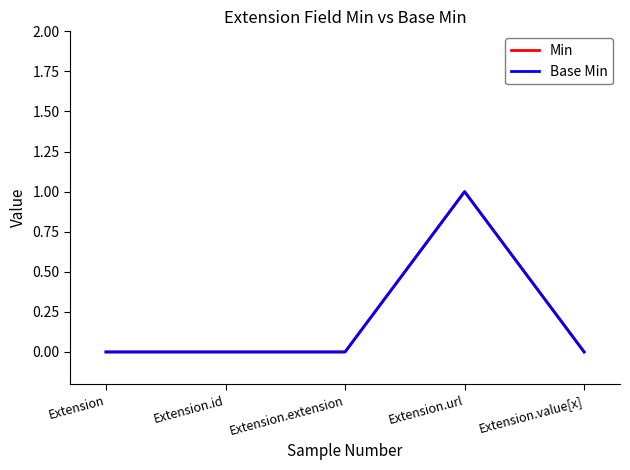

Does the chart have visible grid lines?

No